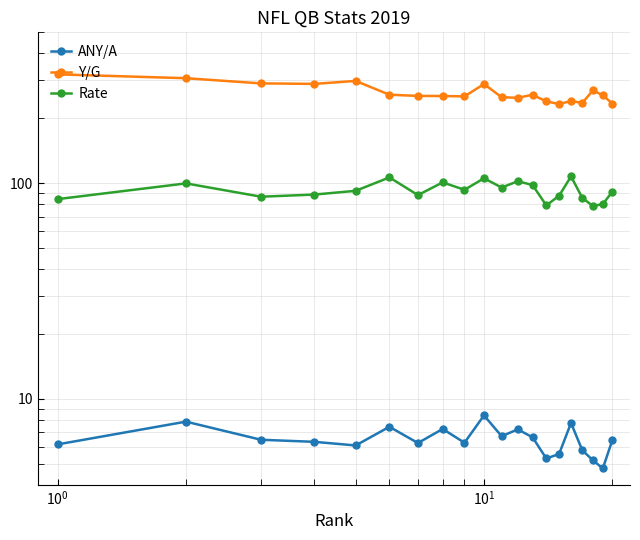

How many interior local peaks does the ANY/A series have?

6